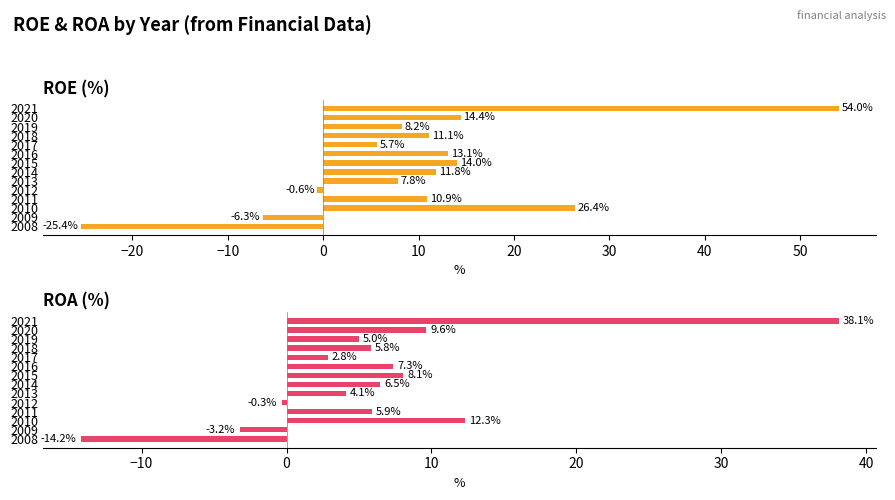

At 2017, list the series in order from largest to smallest.

ROE (%), ROA (%)